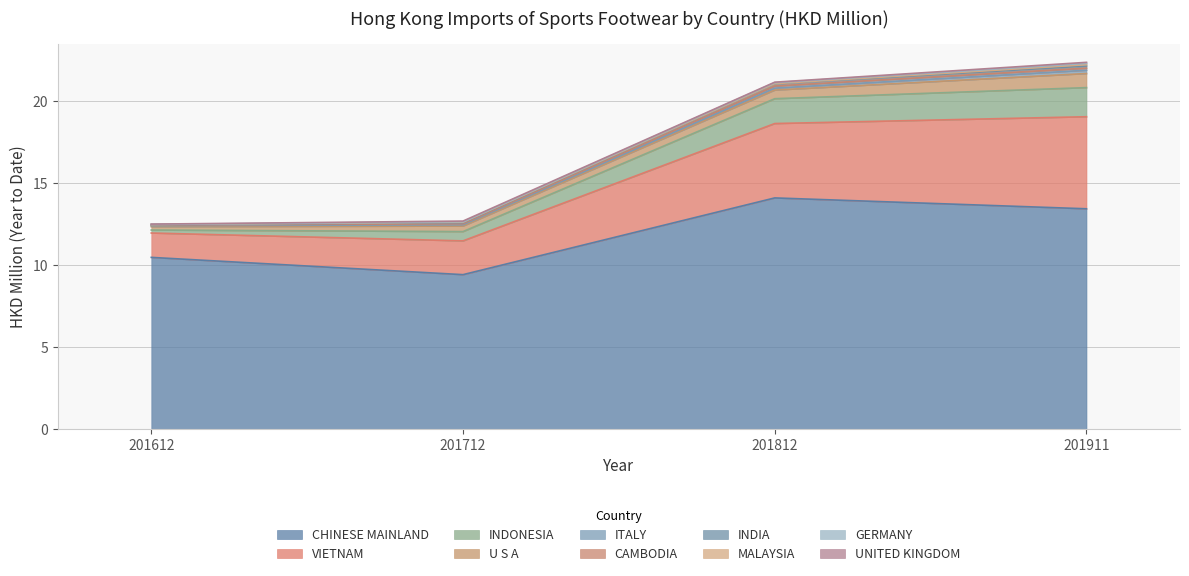

True or false: 201612 and 201812 cross at least once.

False